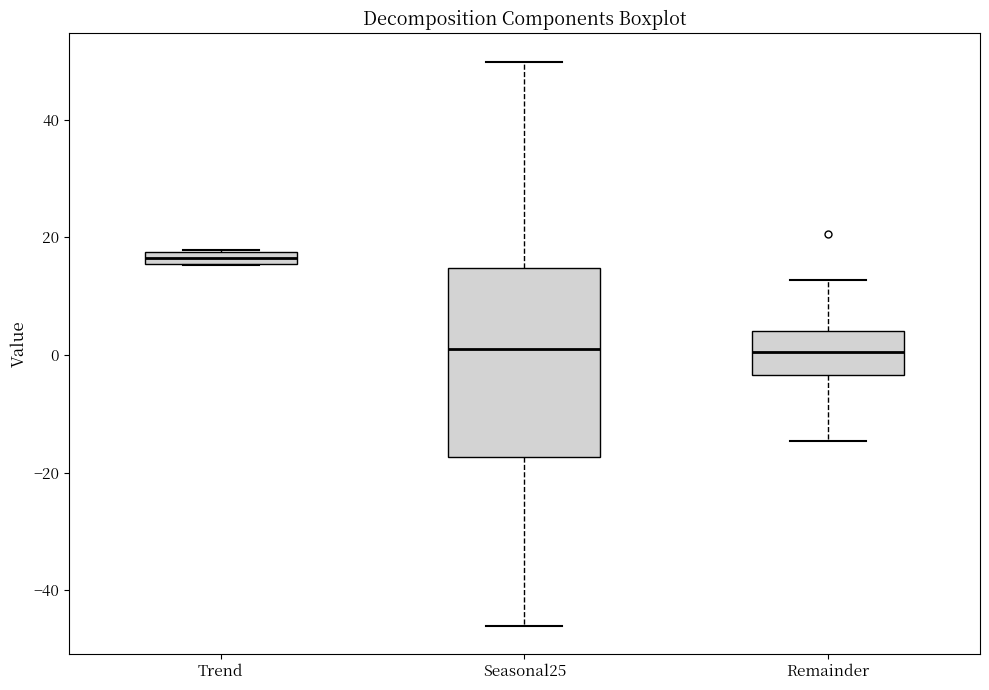

Which box has the highest median line?

Trend